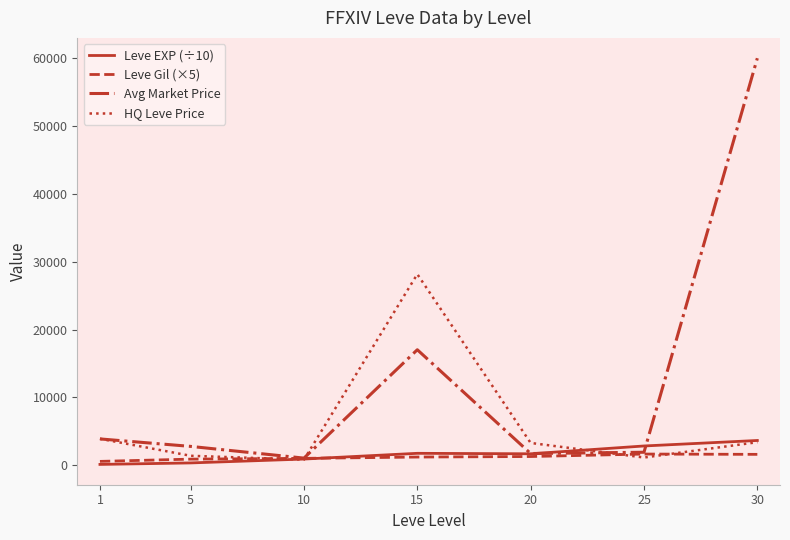

True or false: Avg Market Price has more than 0 interior local peaks.

True